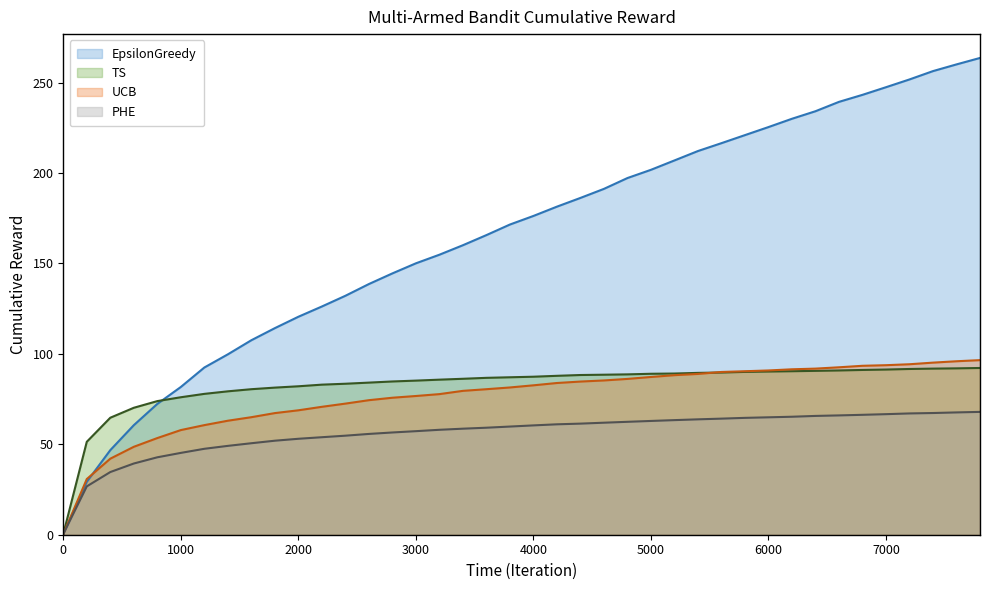

Count the number of categories in the chart.

40